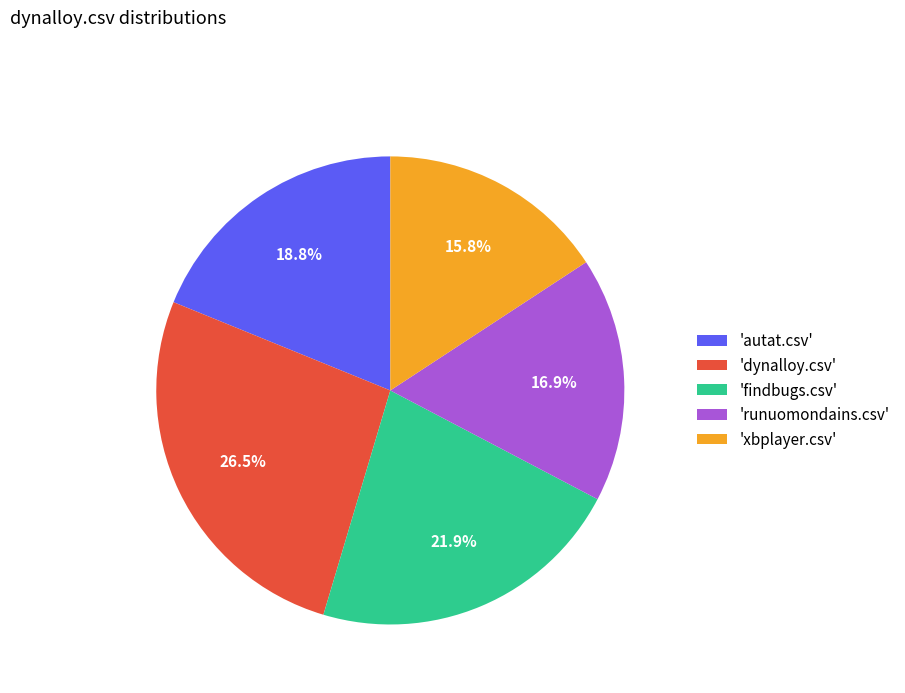

Which category has the smallest portion of the pie?

'xbplayer.csv'